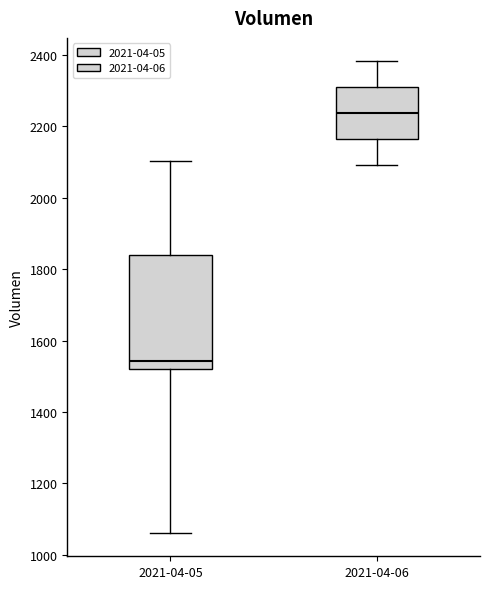

Which box is the tallest, from its lower edge to its upper edge?

2021-04-05